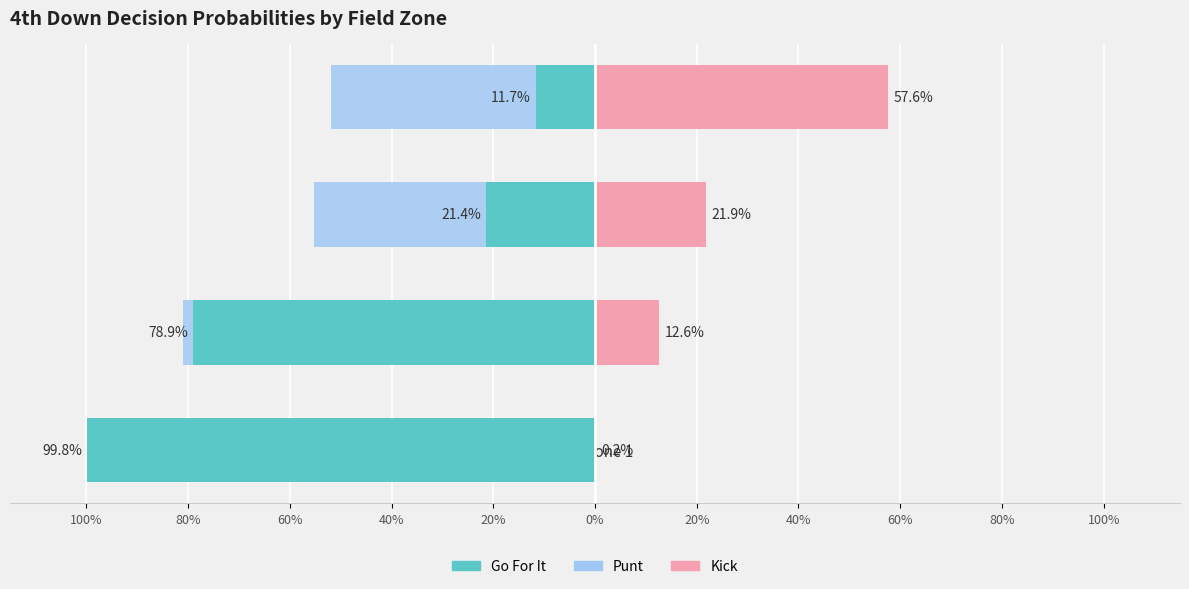

Which series has the widest spread of values?

Go For It